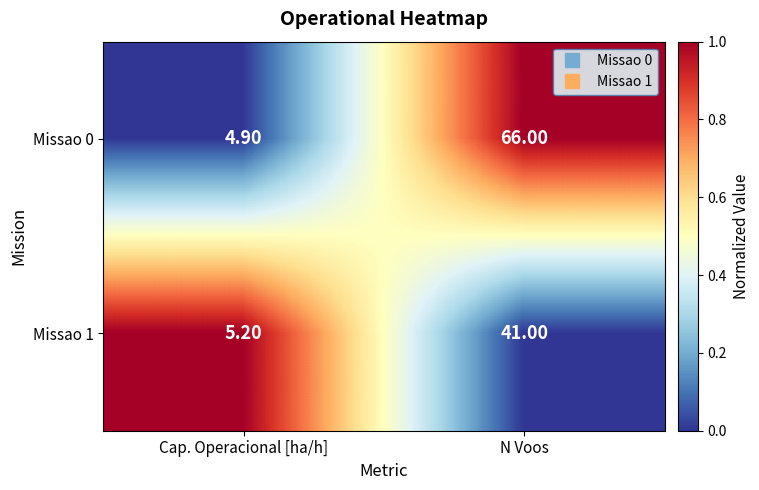

At which category is the sum across all series the highest?

N Voos